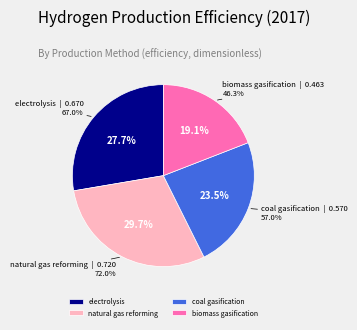

To the nearest percent, what portion does electrolysis represent?

28%